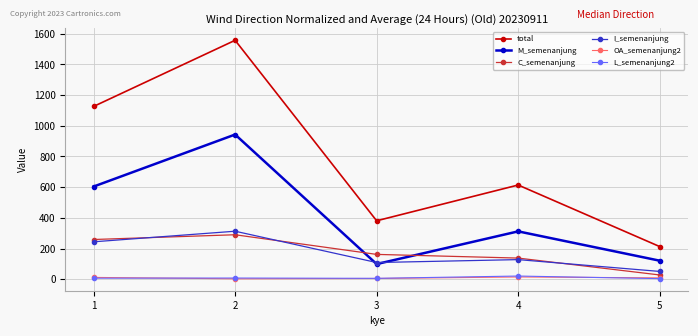

At which category does I_semenanjung reach its first local peak?

2